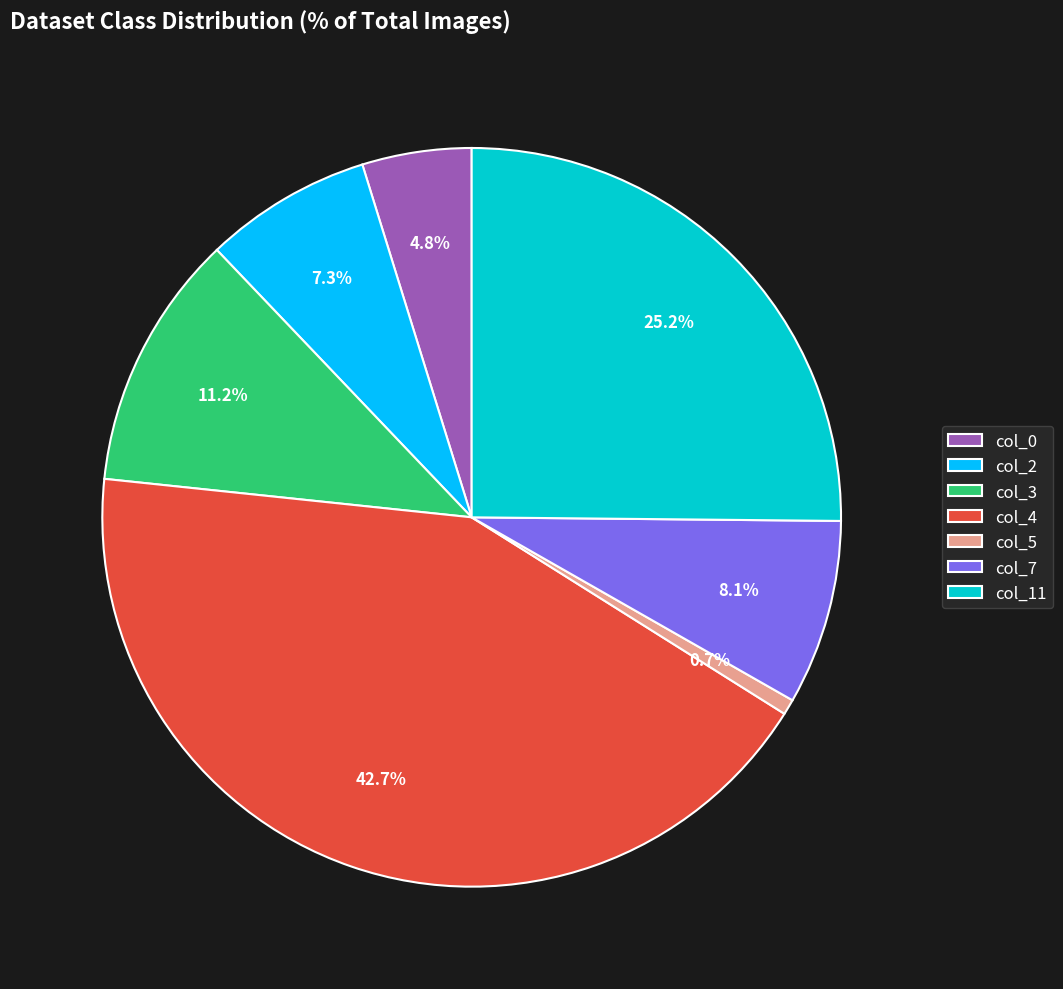

What is the largest slice in the pie chart?

col_4